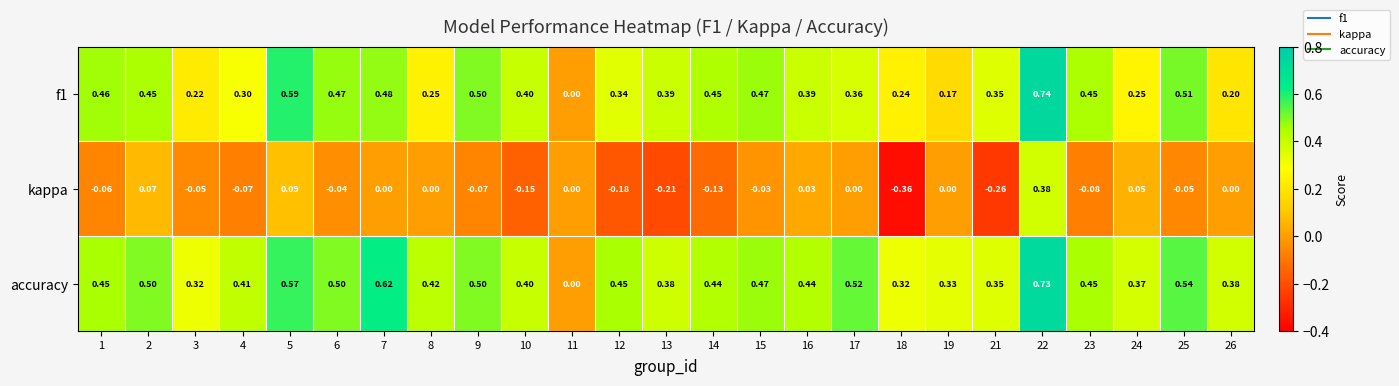

Is the value of kappa at 19 greater than the value of accuracy at 22?

No